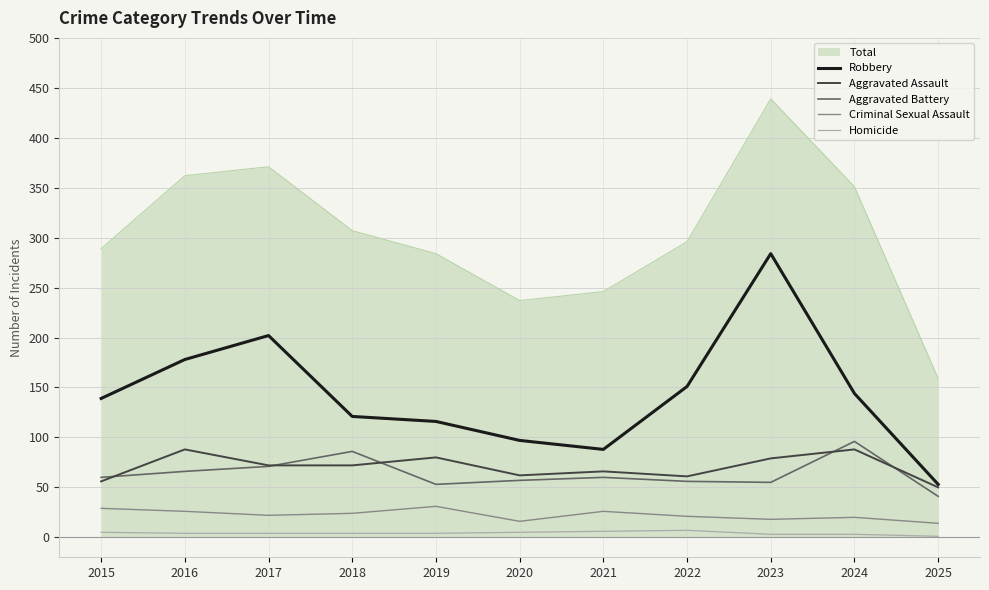

Which series has the largest total across all categories?

Total